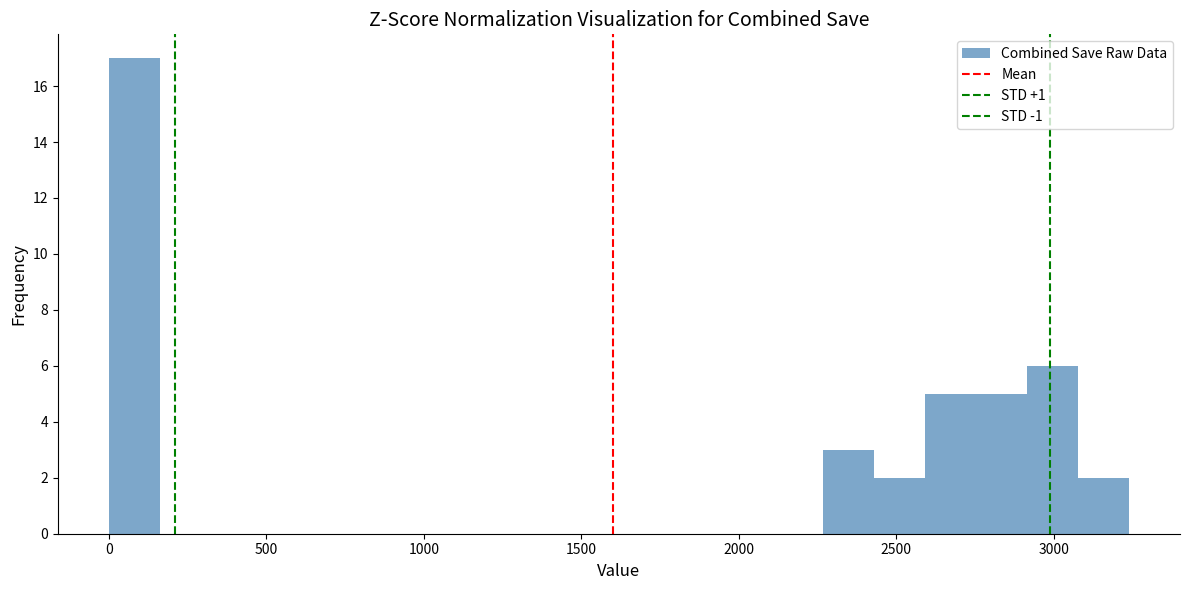

Read against the x-axis, roughly where is the centre of the tallest bar?

100